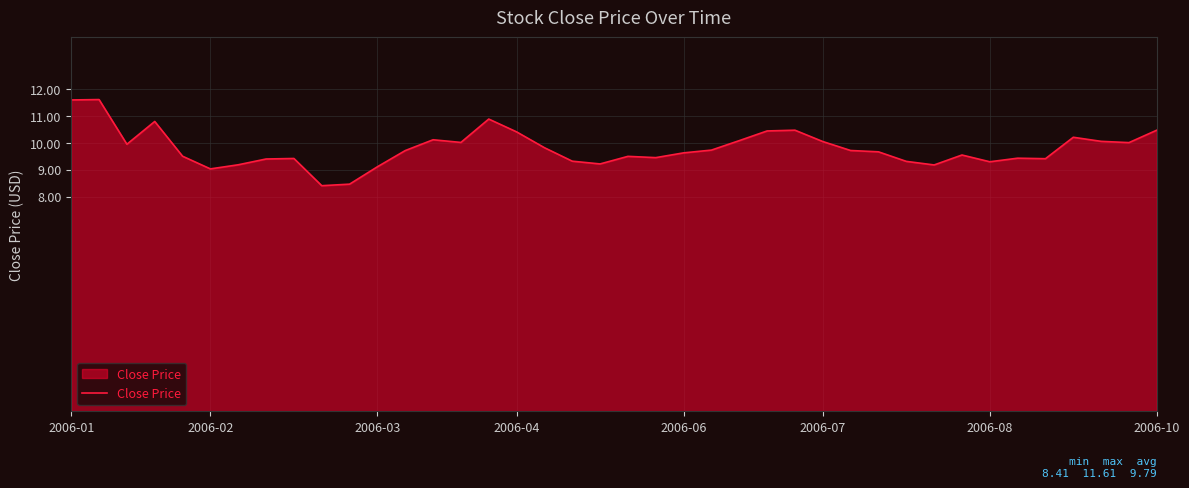

Does the chart have visible grid lines?

Yes